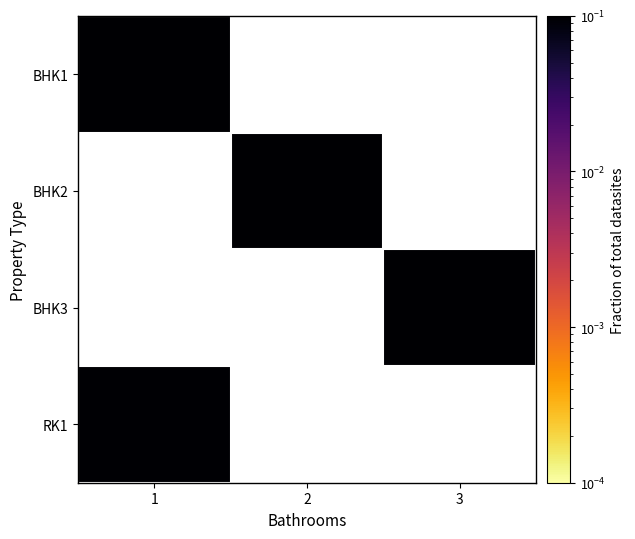

List the series in order of their overall mean, lowest first.

BHK1, BHK2, BHK3, RK1